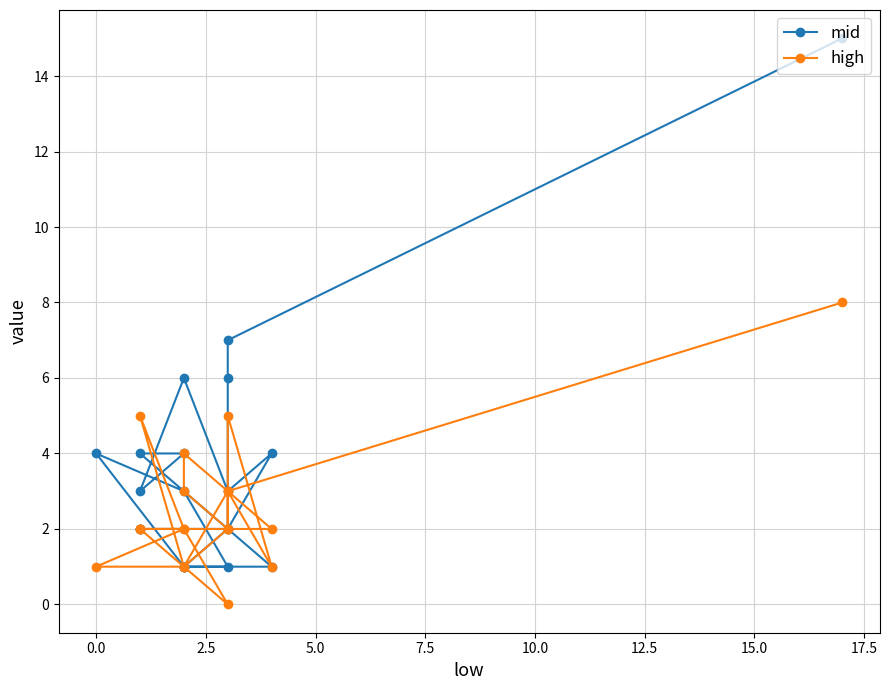

Between which two adjacent categories do mid and high first intersect?

2.5 and 5.0